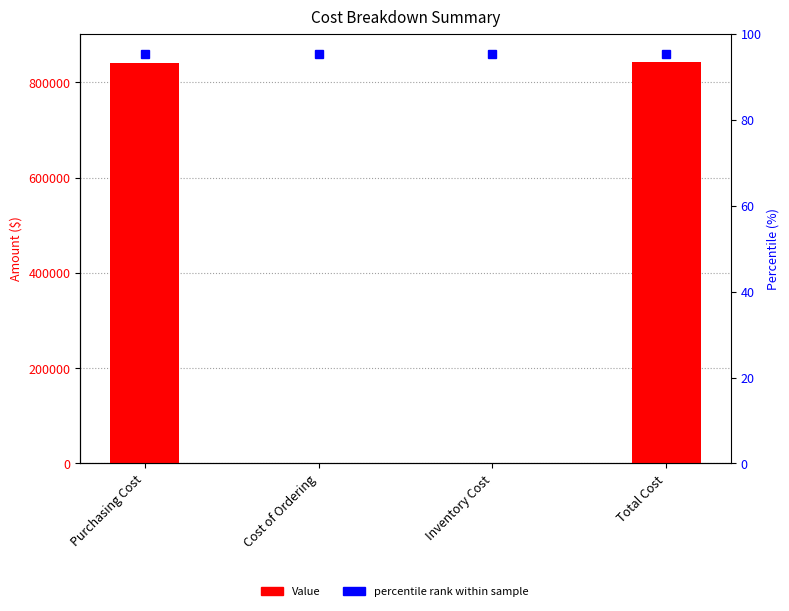

What is the approximate value at Cost of Ordering?

1944.9